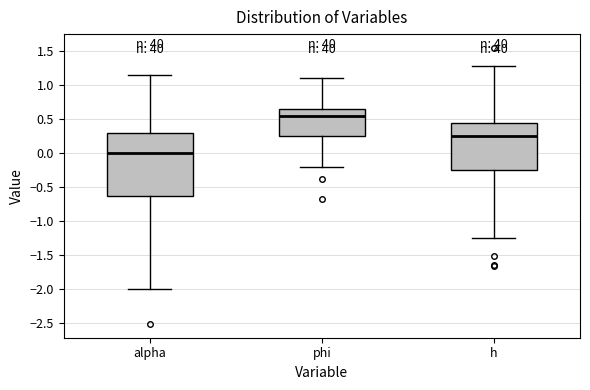

Which box's median line is the highest?

phi